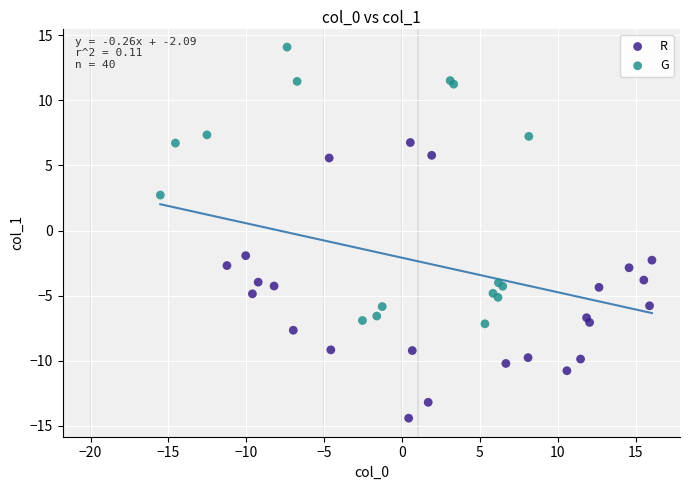

Which series contains the highest Y value?

G